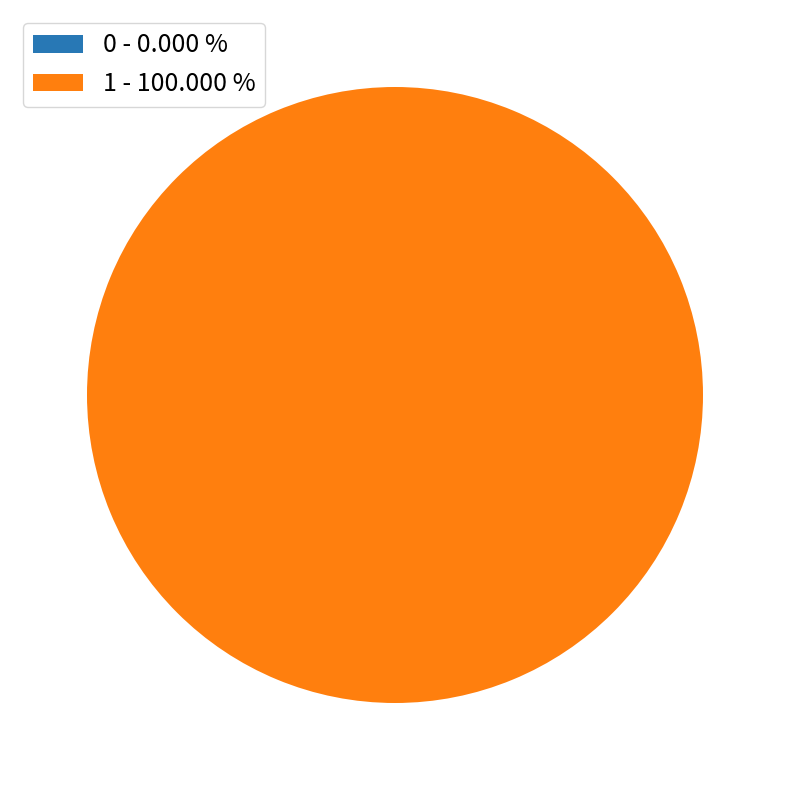

To the nearest percent, what is the difference between the largest and smallest slice percentages?

100%